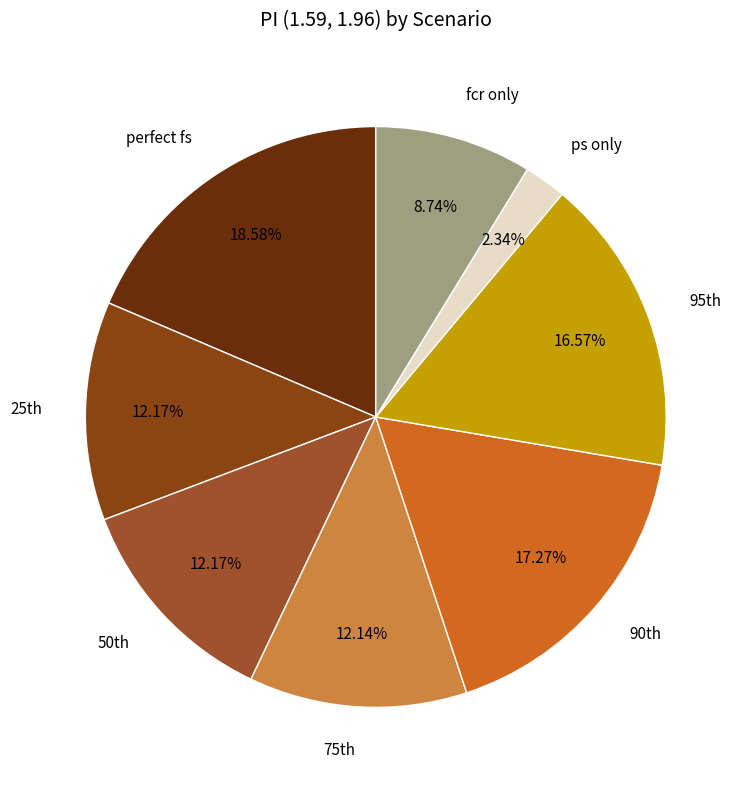

How many segments does this pie chart have?

8